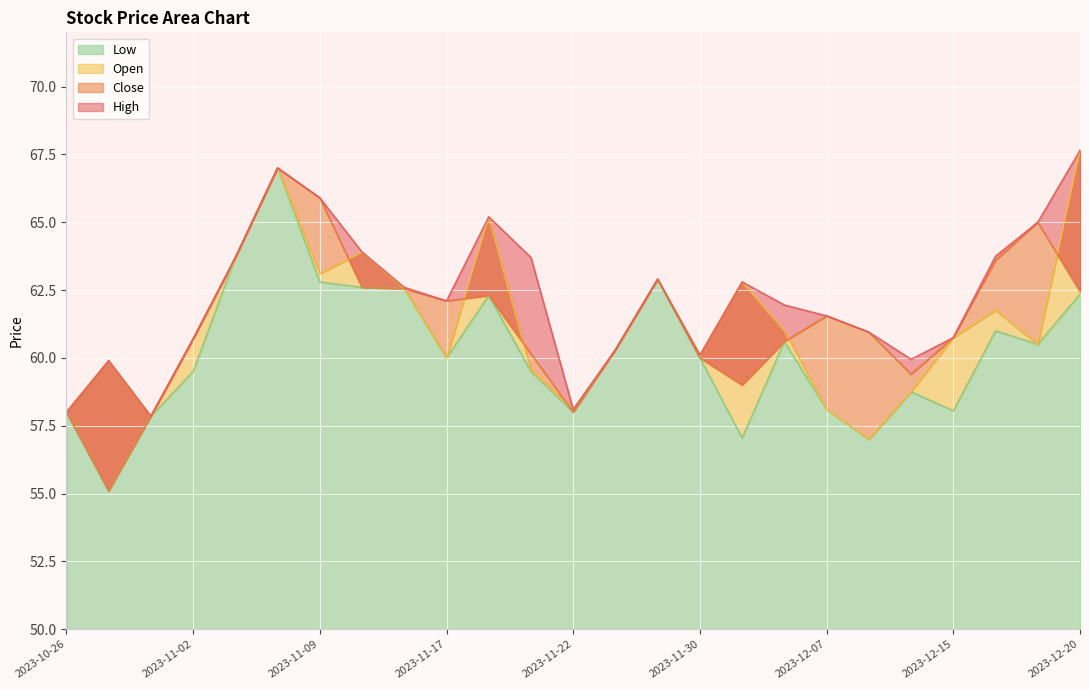

Where is Close nearest to the value 61?

2023-12-13